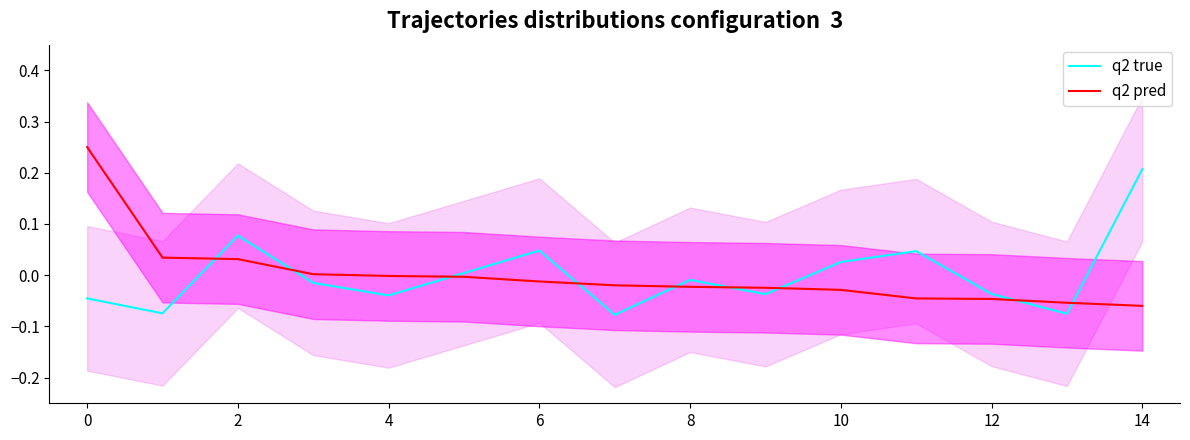

What is the highest value of the q2 pred series?

0.2